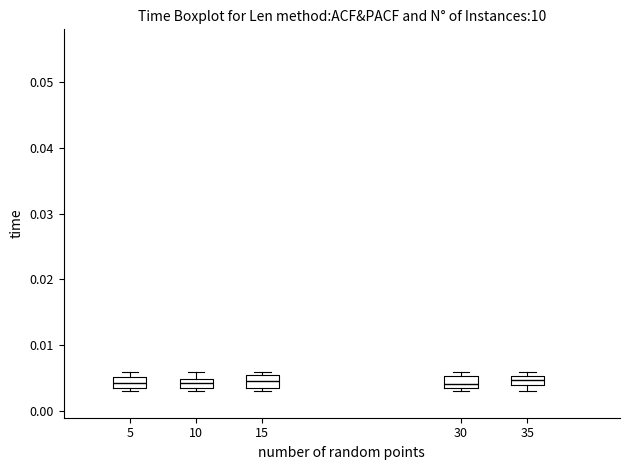

Where is the upper edge of the box at x = 10 on the y-axis? The values are not printed on the chart, so give them approximately, as read against the axis.

0.005